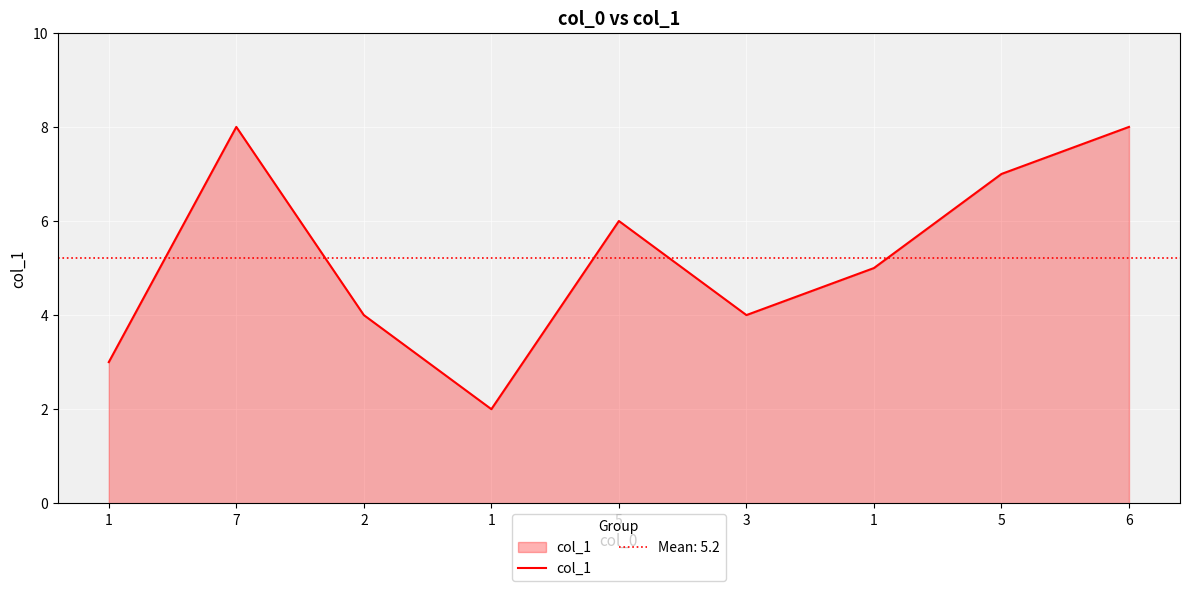

The value at 5 is 11. True or false?

False